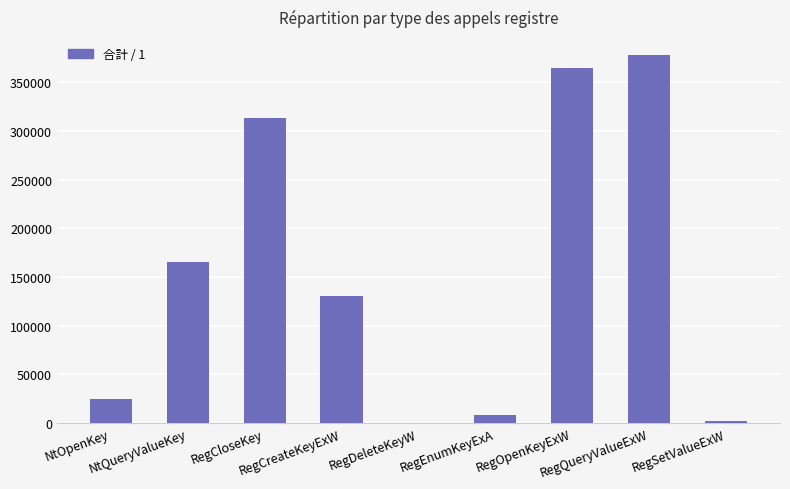

What is the sum of the values at RegDeleteKeyW and RegSetValueExW?

1979